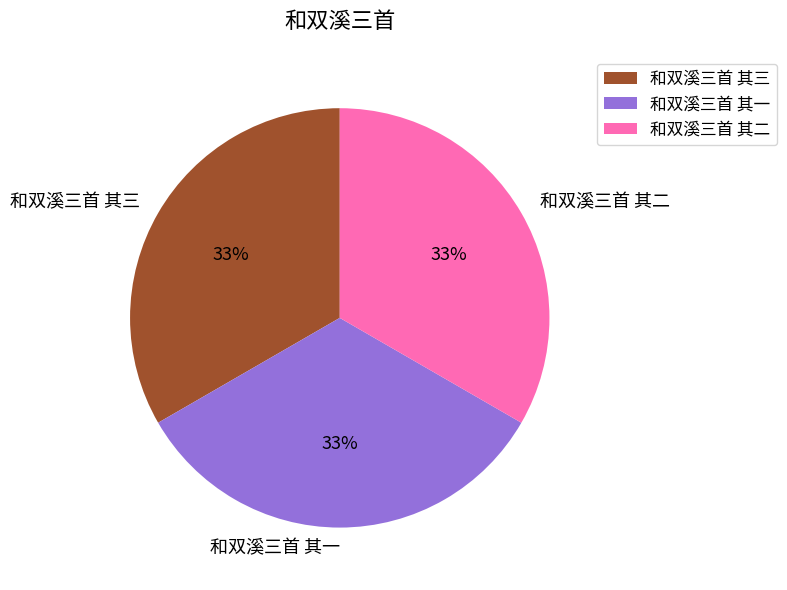

Do 和双溪三首 其一 and 和双溪三首 其二 together represent more than half of the pie?

Yes